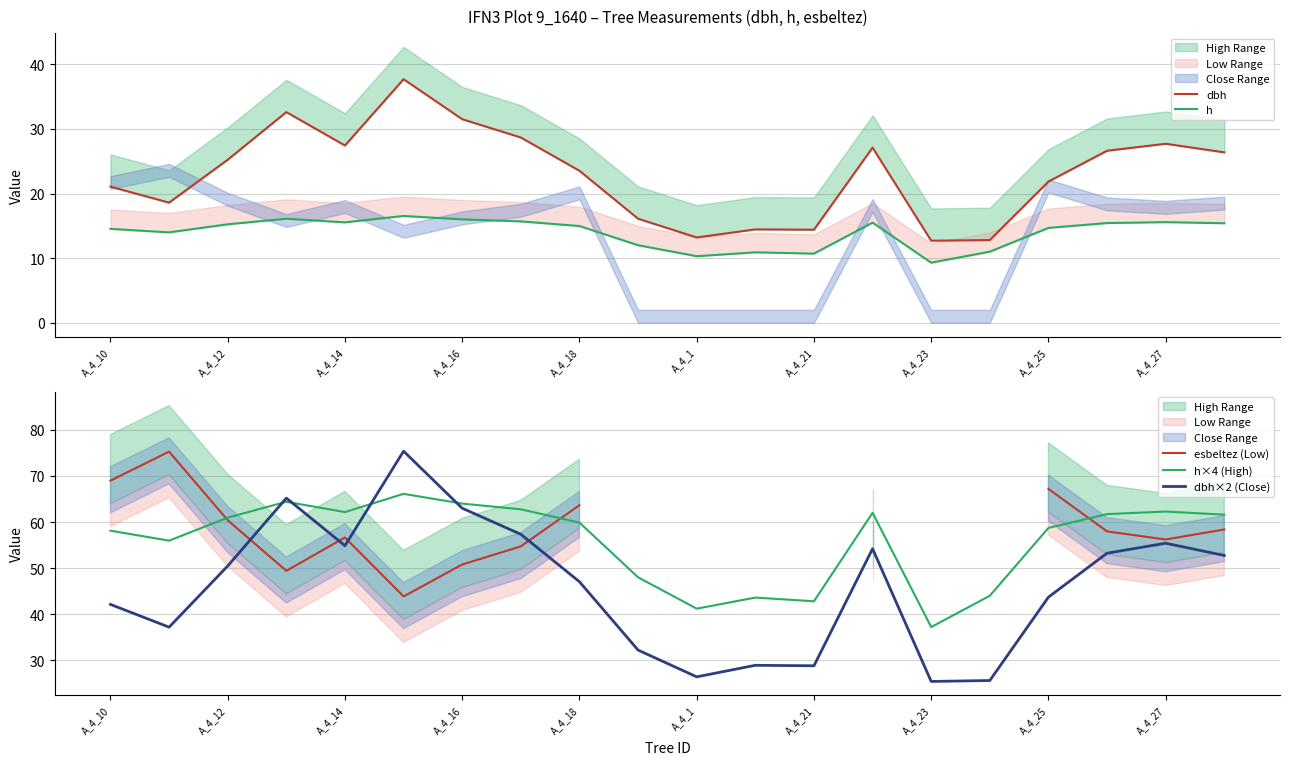

Count the number of categories in the chart.

20